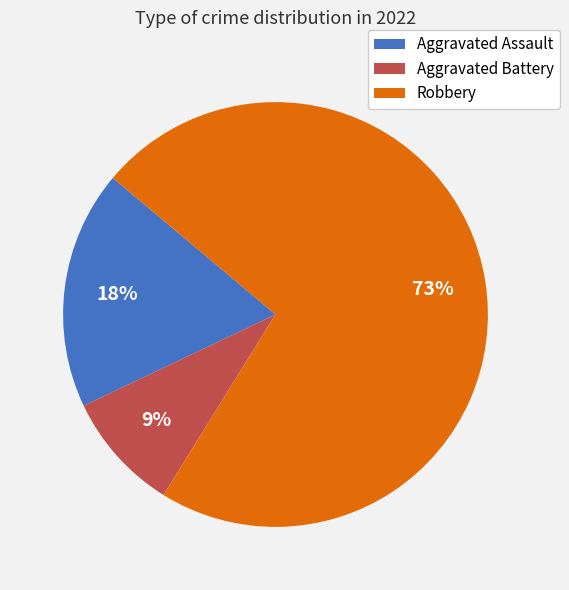

Which has a higher value, Aggravated Assault or Robbery?

Robbery